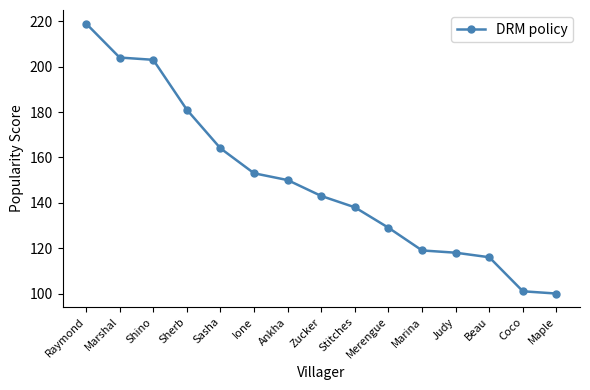

What is the maximum value shown in the chart?

219